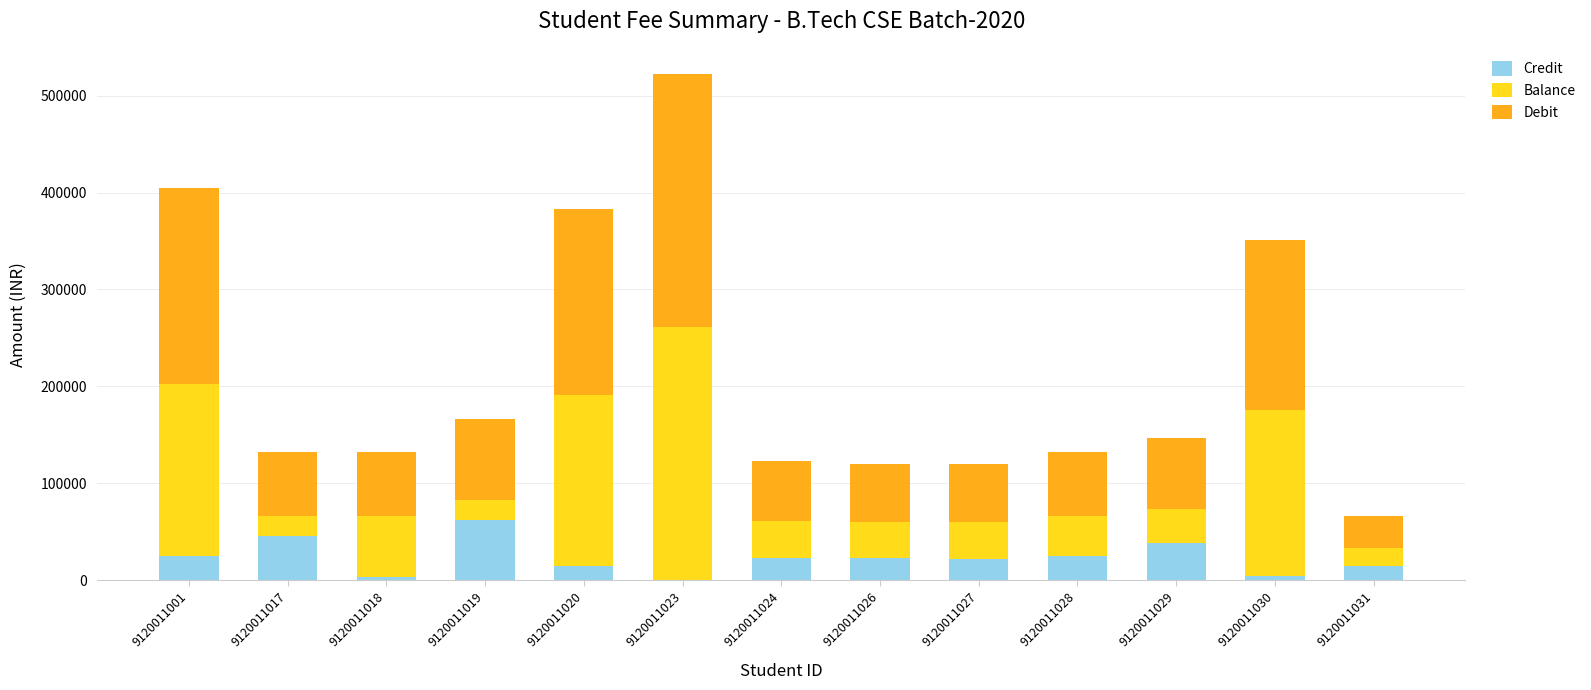

At which label does Credit reach its peak?

9120011019